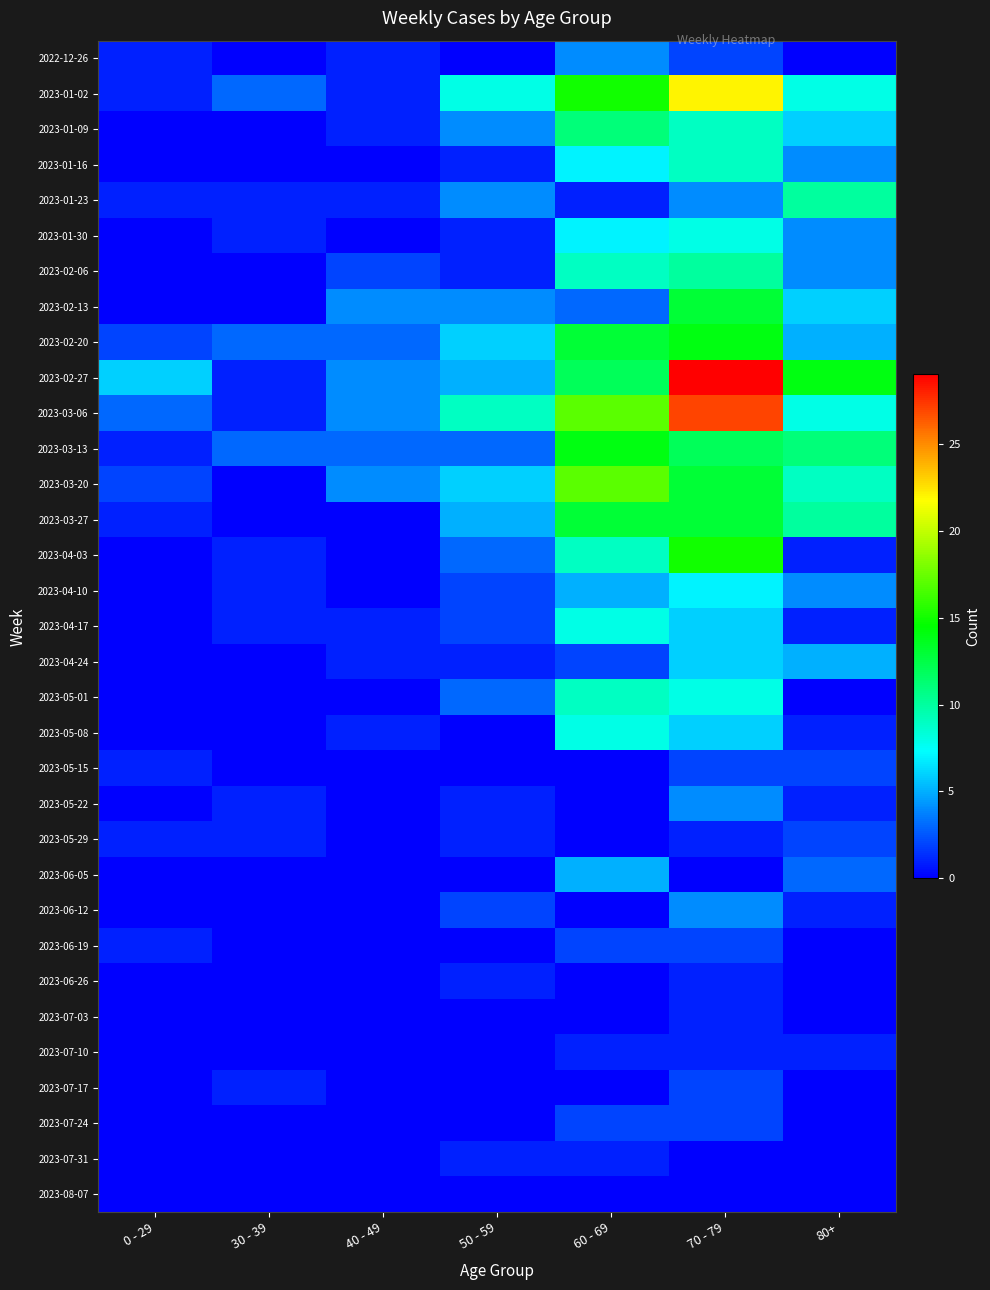

Rank the series at 0 - 29 from lowest to highest value.

2023-01-09, 2023-01-16, 2023-01-30, 2023-02-06, 2023-02-13, 2023-04-03, 2023-04-10, 2023-04-17, 2023-04-24, 2023-05-01, 2023-05-08, 2023-05-22, 2023-06-05, 2023-06-12, 2023-06-26, 2023-07-03, 2023-07-10, 2023-07-17, 2023-07-24, 2023-07-31, 2023-08-07, 2022-12-26, 2023-01-02, 2023-01-23, 2023-03-13, 2023-03-27, 2023-05-15, 2023-05-29, 2023-06-19, 2023-02-20, 2023-03-20, 2023-03-06, 2023-02-27